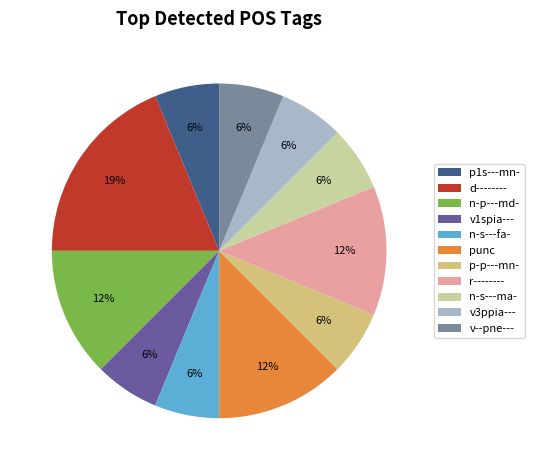

Is there any slice that represents more than half of the pie?

No